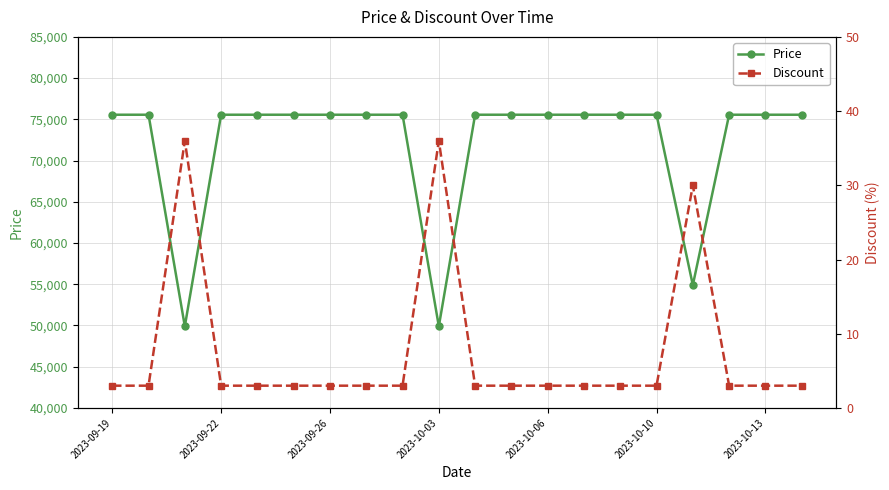

What is the difference between the maximum and minimum values in the Price series?

25660